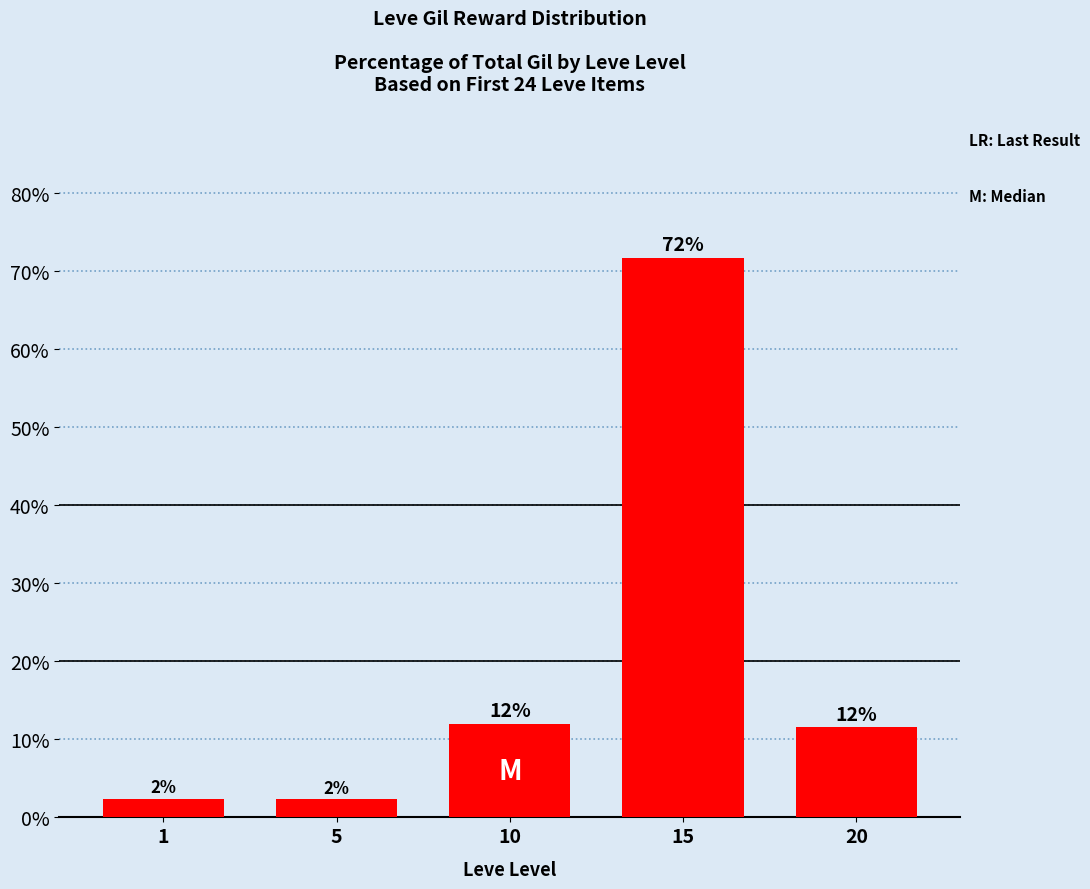

How many values exceed 11?

3